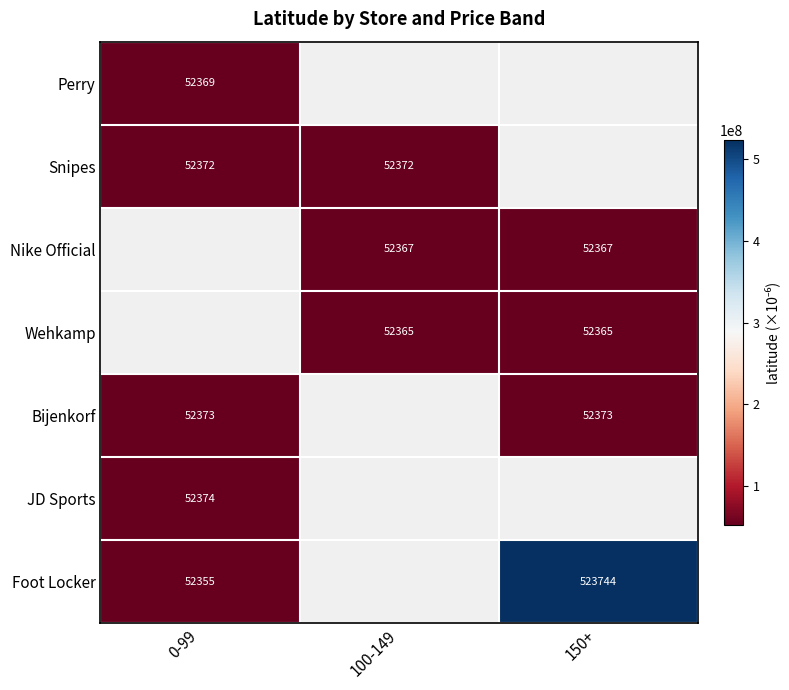

How many data points in Nike Official are less than 52367948?

1